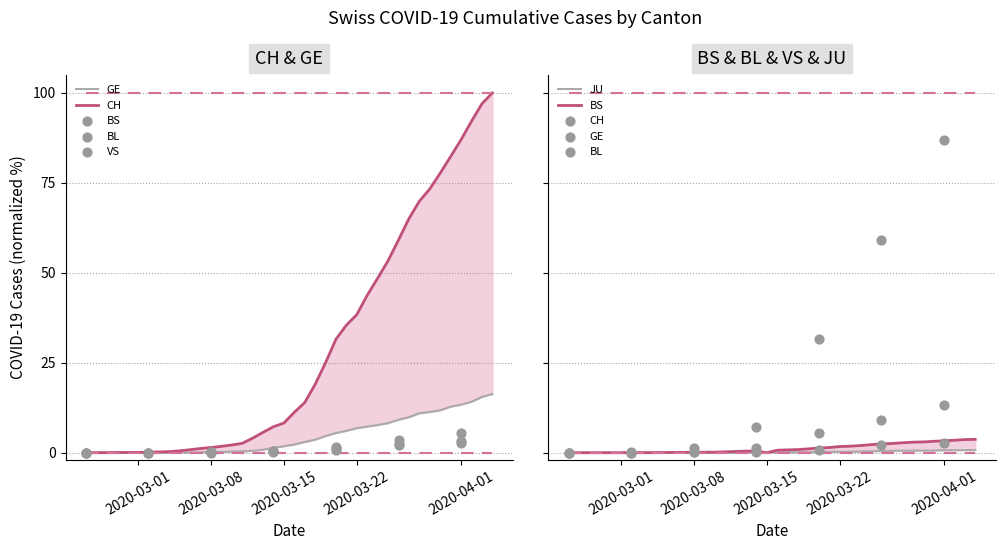

Is the value of BL at 24 greater than the value of CH at 16?

No